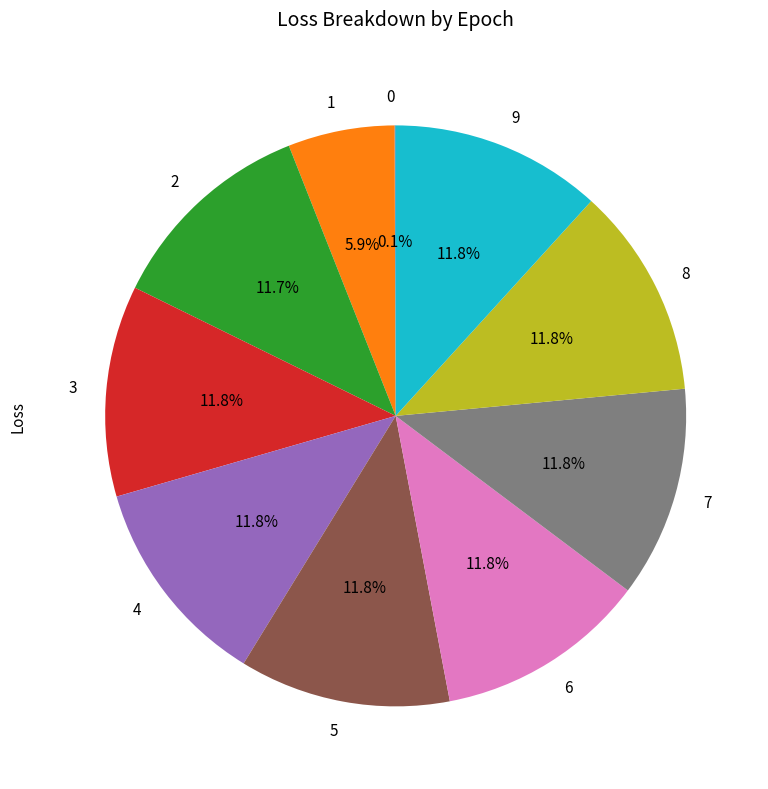

Which has a higher value, 1 or 4?

4